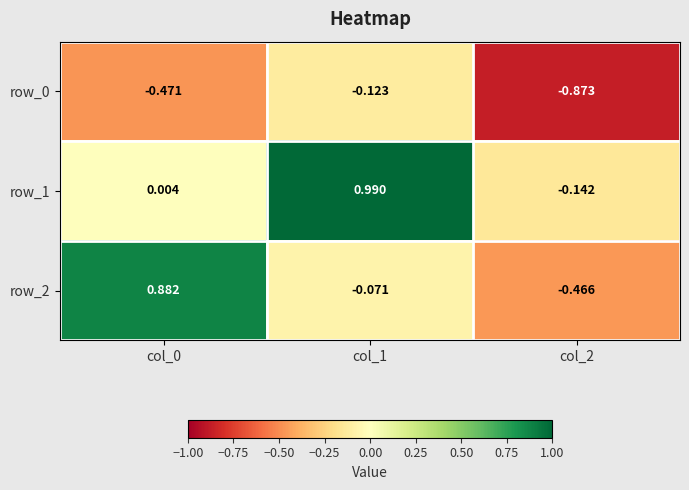

Is the value of row_1 at col_0 greater than the value of row_2 at col_1?

Yes